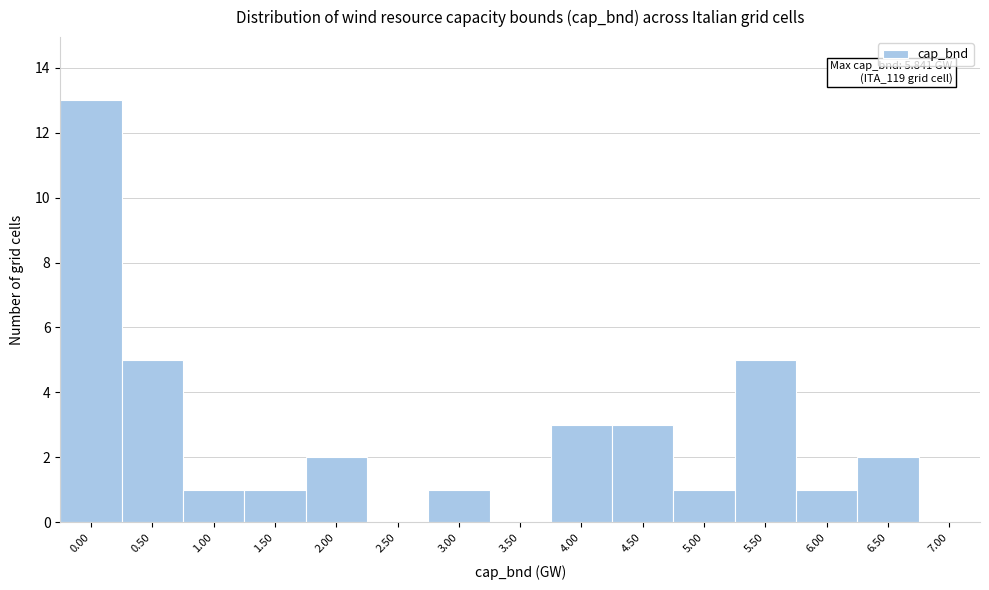

Reading left to right, extract all data points from this chart.

0.00=13	0.50=5	1.00=1	1.50=1	2.00=2	2.50=0	3.00=1	3.50=0	4.00=3	4.50=3	5.00=1	5.50=5	6.00=1	6.50=2	7.00=0